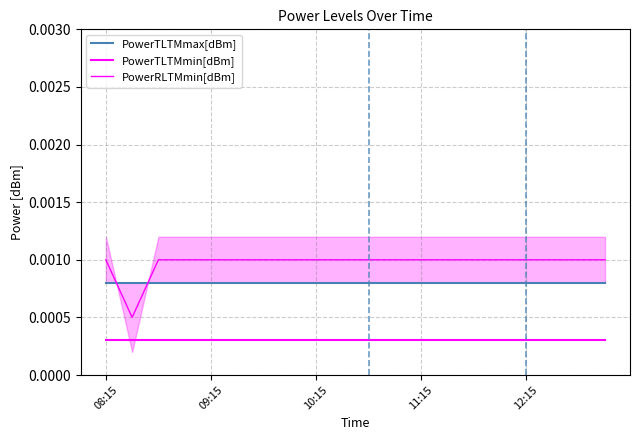

True or false: PowerRLTMmin[dBm] and PowerTLTMmin[dBm] intersect in this chart.

False